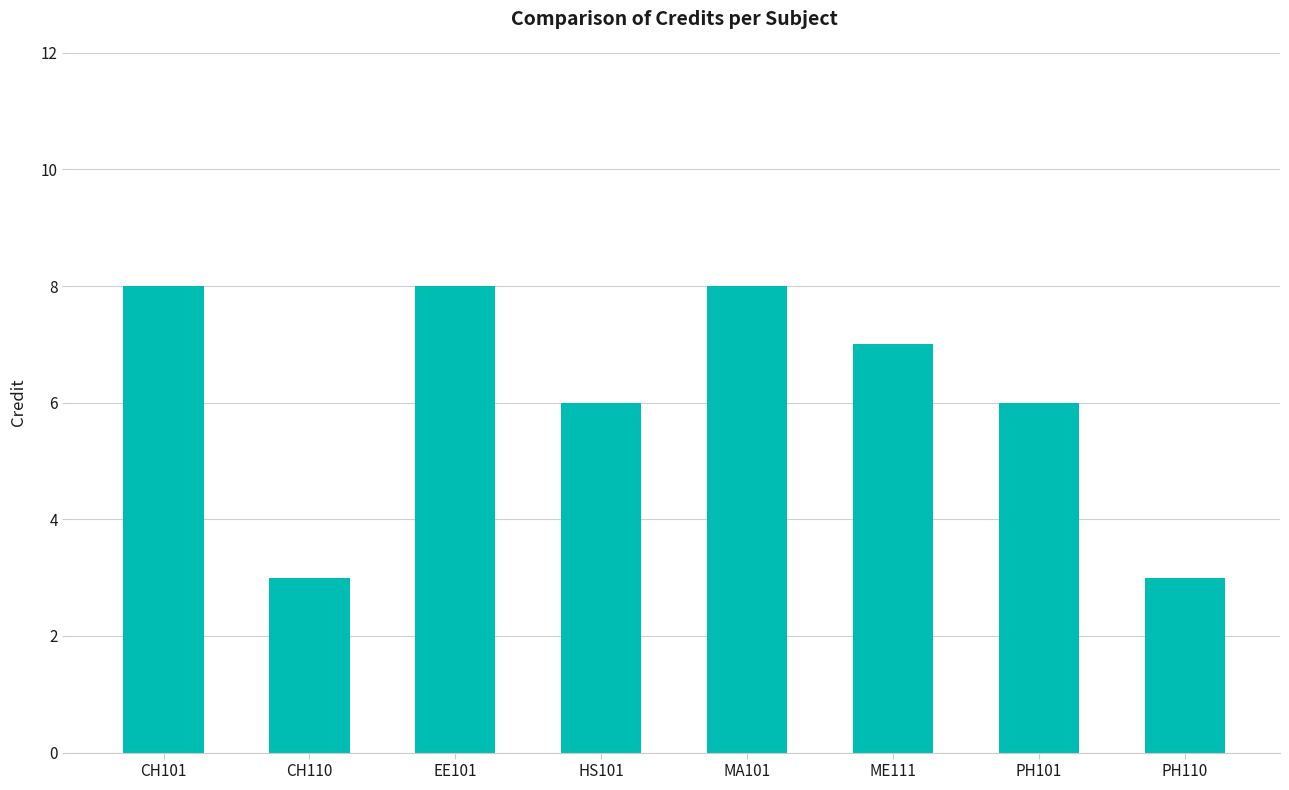

The chart shows a value of 8 at EE101. True or false?

True